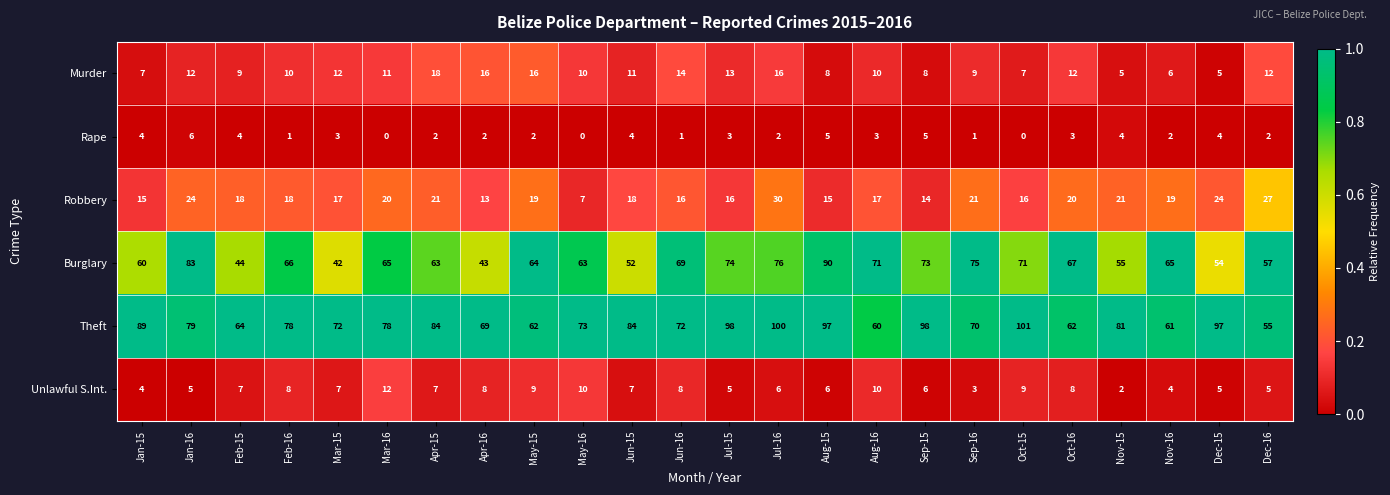

Read the Theft value at Nov-15.

81